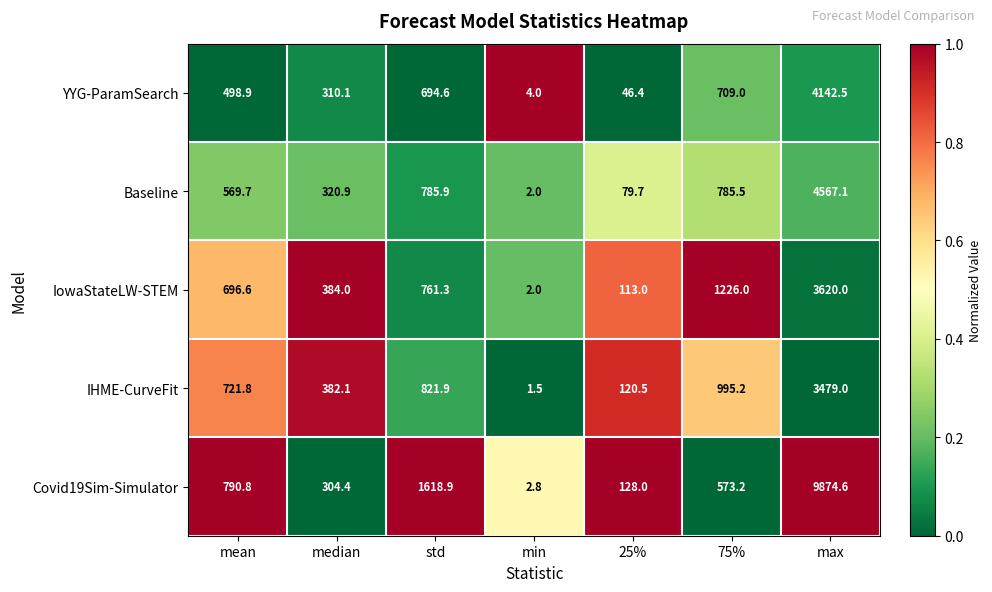

How many series are shown in this chart?

5